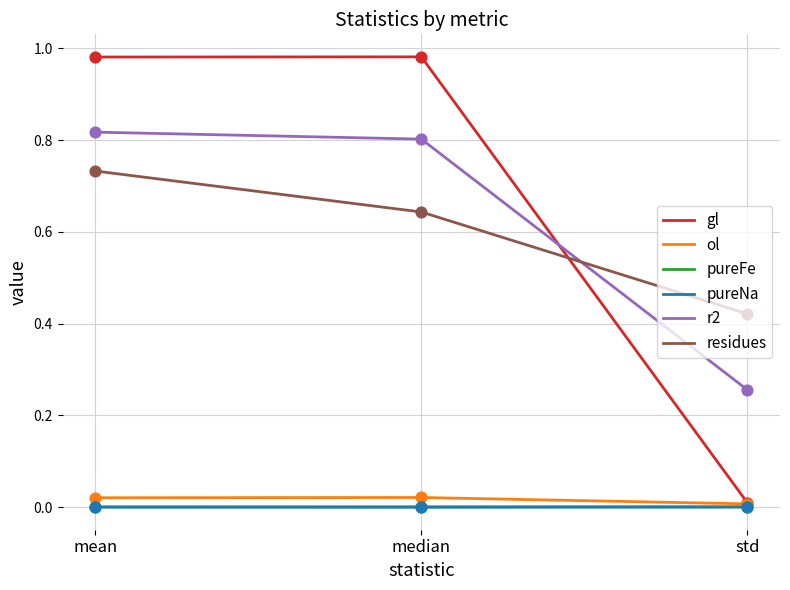

Which series has the largest range (max minus min)?

gl